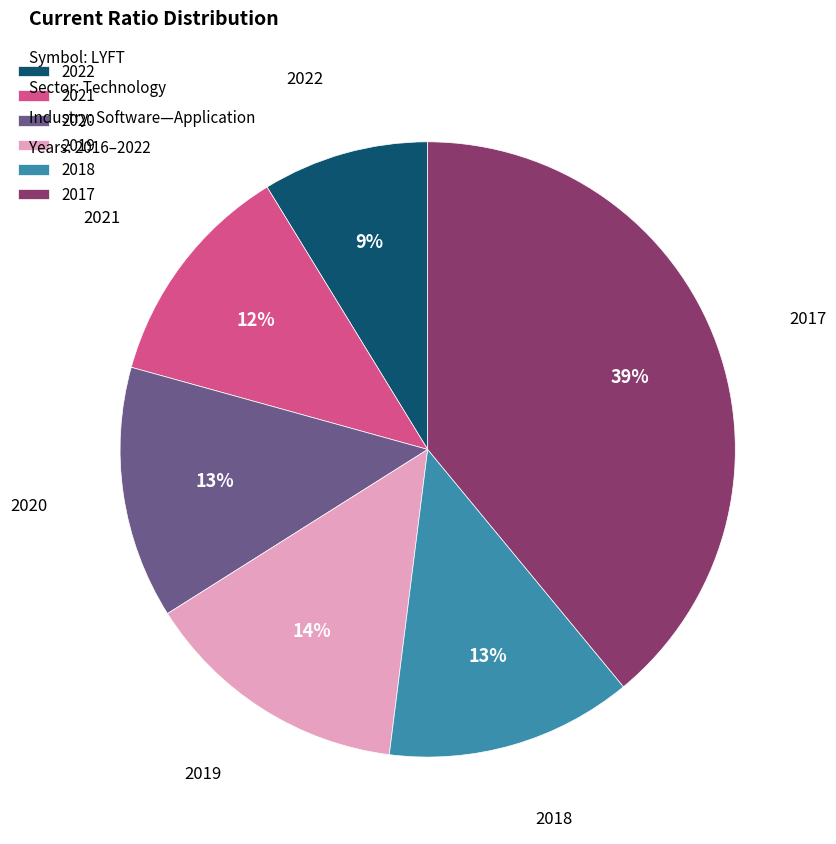

Do 2022 and 2021 together represent more than half of the pie?

No